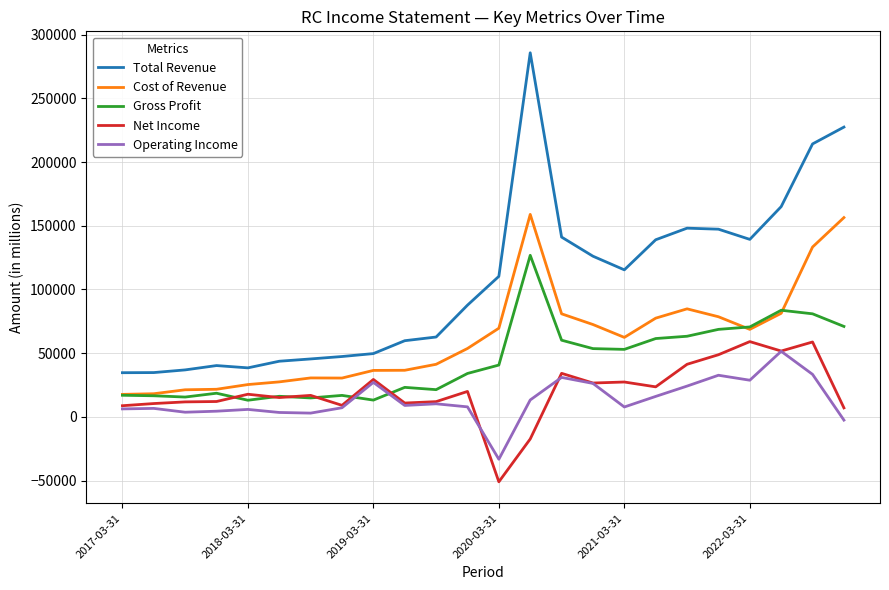

What is the greatest value displayed?

285700